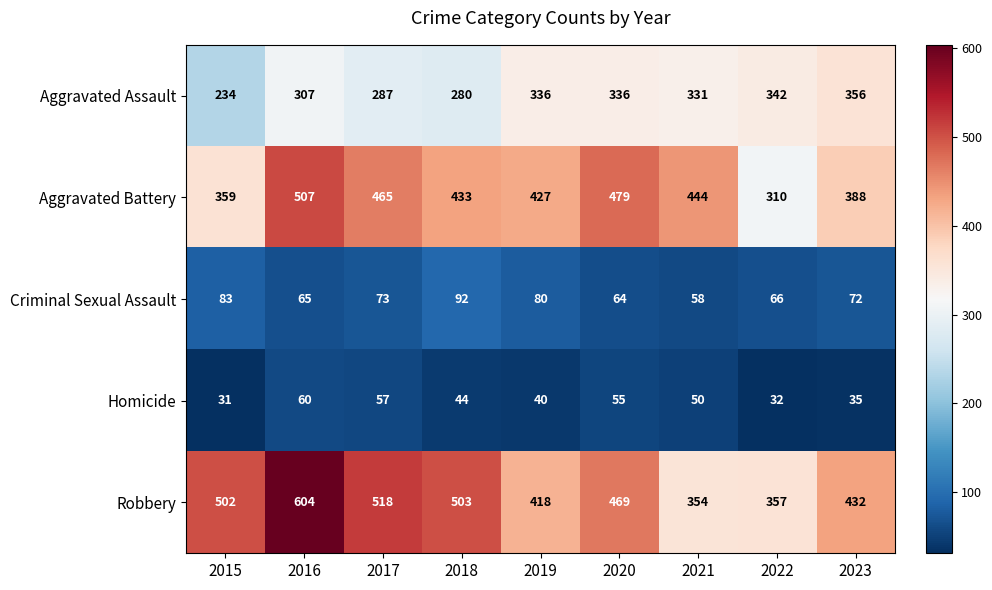

What is the total value across all series at 2021?

1237